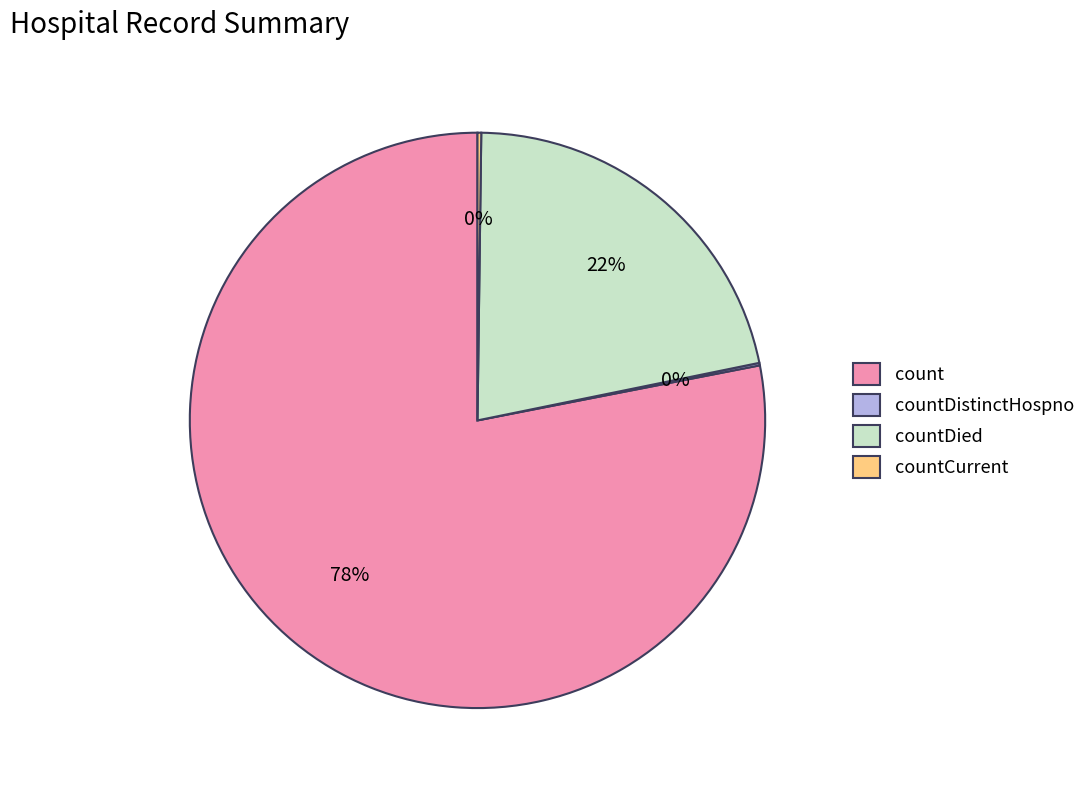

To the nearest percent, what is the average slice percentage?

25%